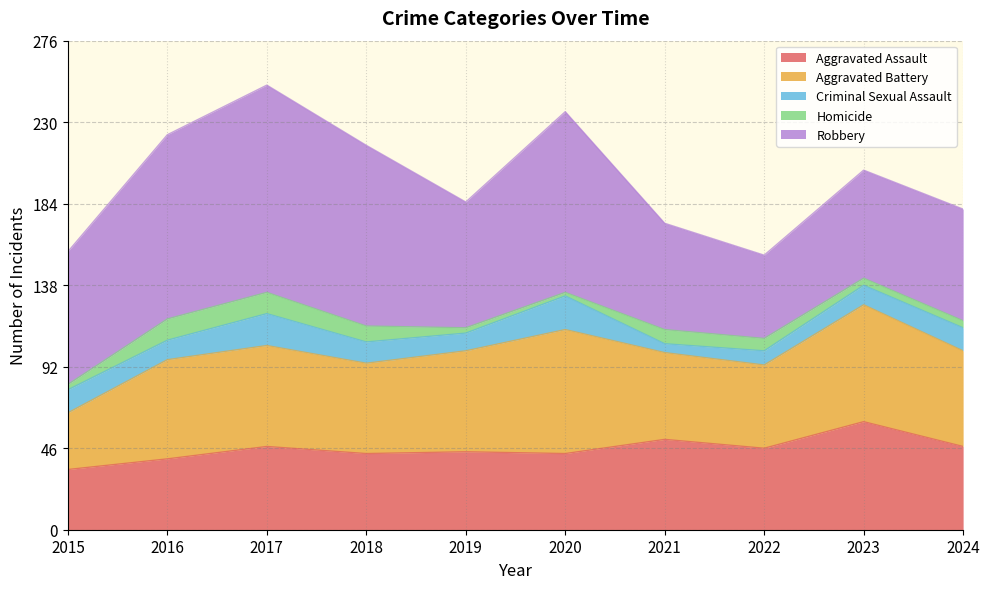

The value of Robbery at 2017 is 117. True or false?

True